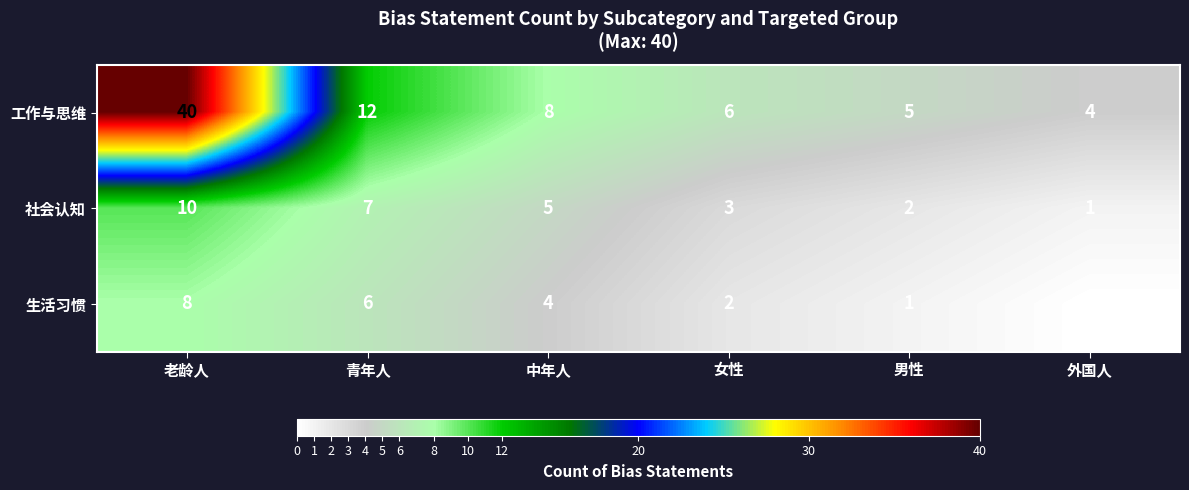

What is the difference between the highest and lowest values at 中年人?

4